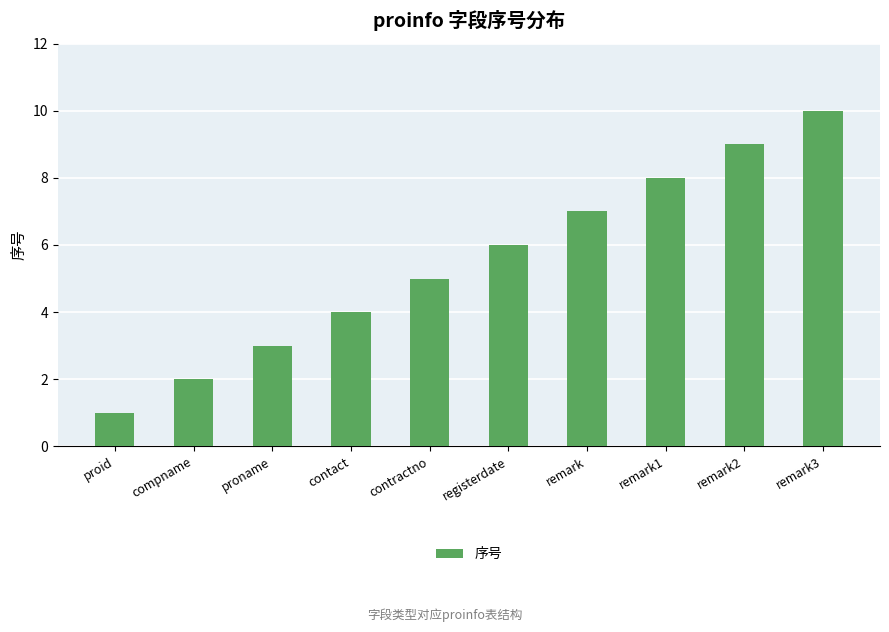

What is the maximum value shown in the chart?

10